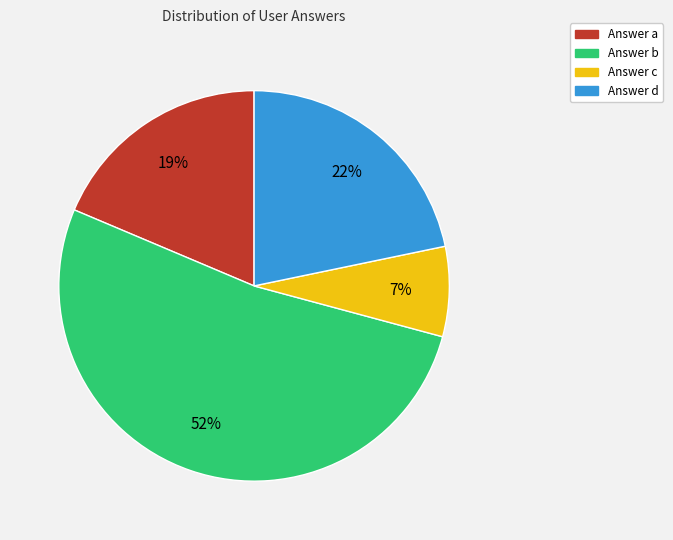

Rank the categories by value from lowest to highest.

Answer c, Answer a, Answer d, Answer b